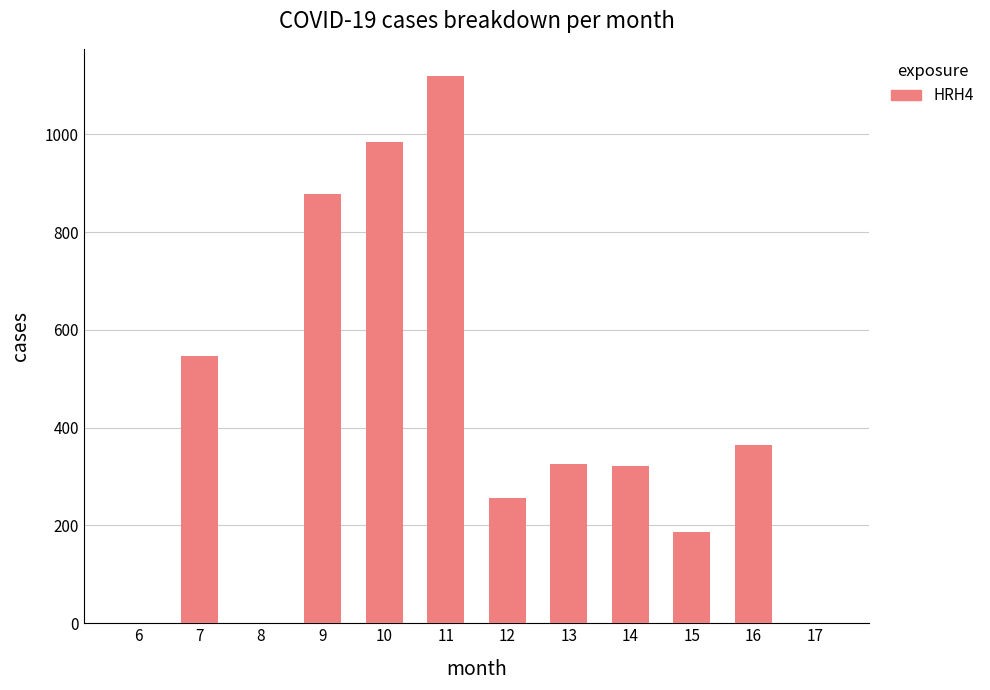

What is the change in value from 7 to 16?

-182